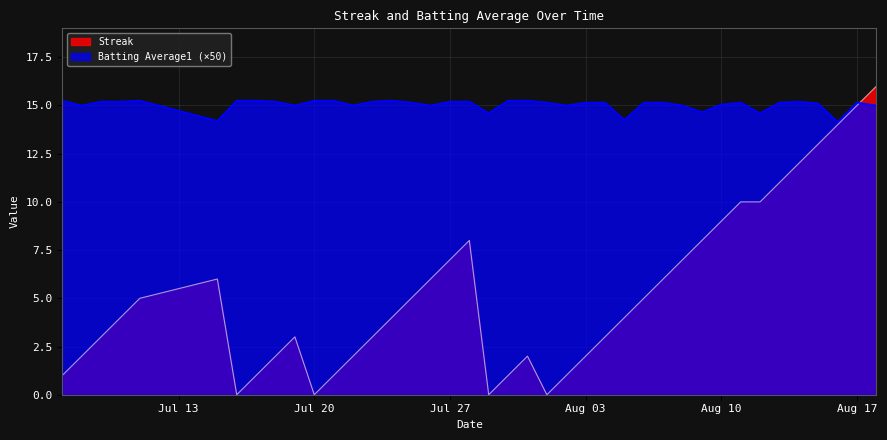

How many interior local peaks does the Batting Average1 series have?

5